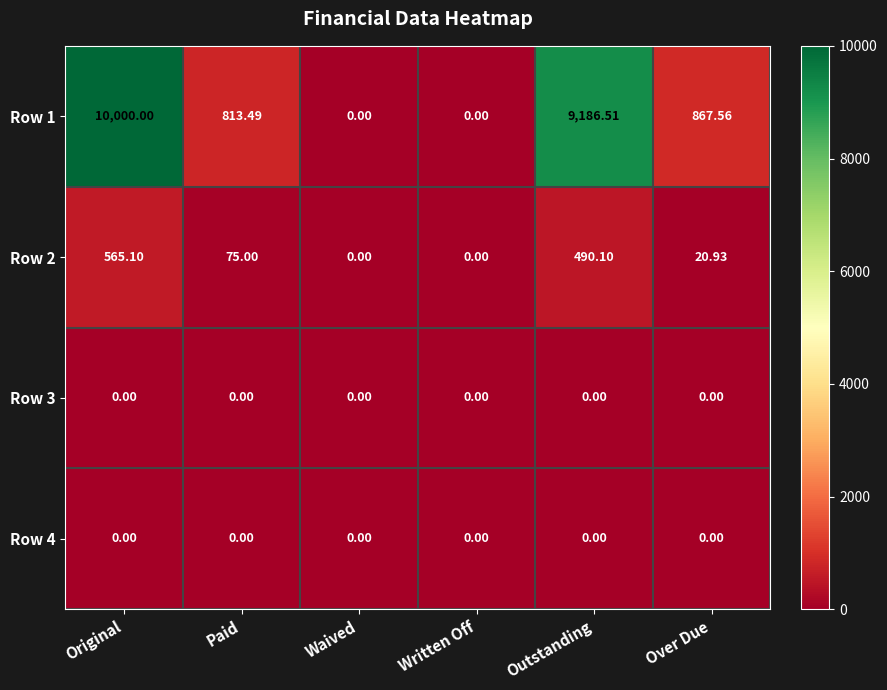

At which category is the sum across all series the highest?

Original